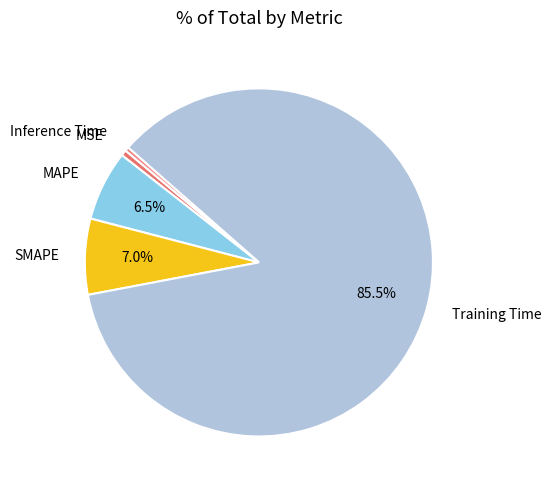

How much of the chart is everything except MAPE?

93.5%